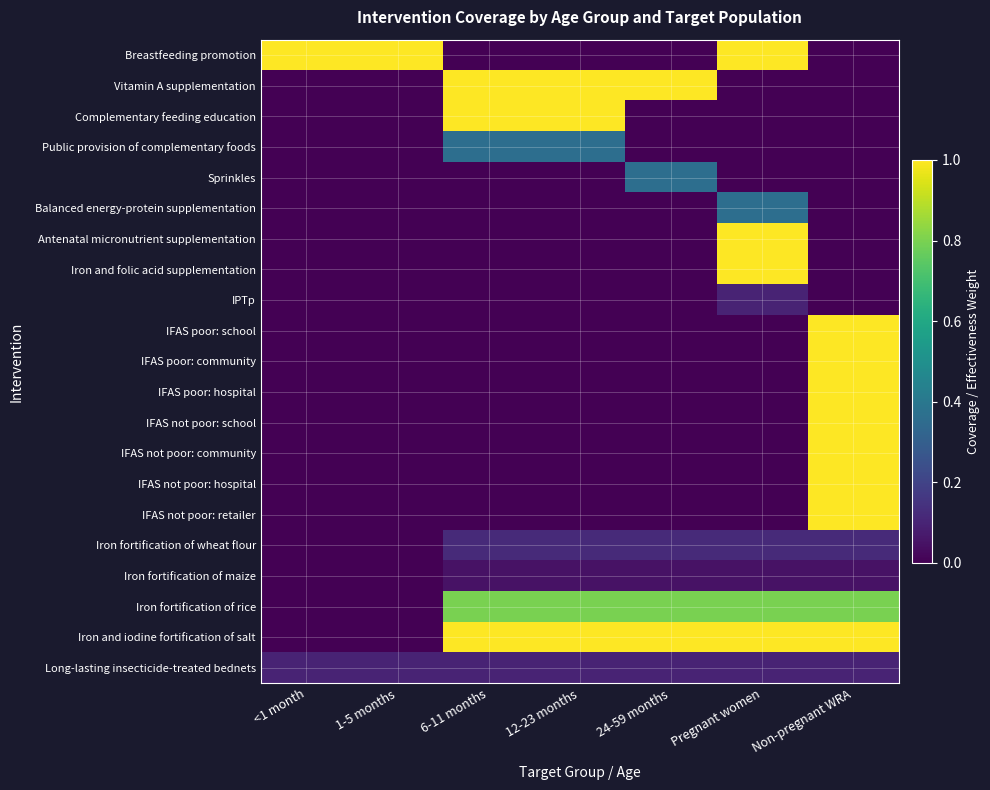

Rank the series by their maximum value, from highest to lowest.

Breastfeeding promotion, Vitamin A supplementation, Complementary feeding education, Antenatal micronutrient supplementation, Iron and folic acid supplementation, IFAS poor: school, IFAS poor: community, IFAS poor: hospital, IFAS not poor: school, IFAS not poor: community, IFAS not poor: hospital, IFAS not poor: retailer, Iron and iodine fortification of salt, Iron fortification of rice, Public provision of complementary foods, Sprinkles, Balanced energy-protein supplementation, Iron fortification of wheat flour, IPTp, Long-lasting insecticide-treated bednets, Iron fortification of maize